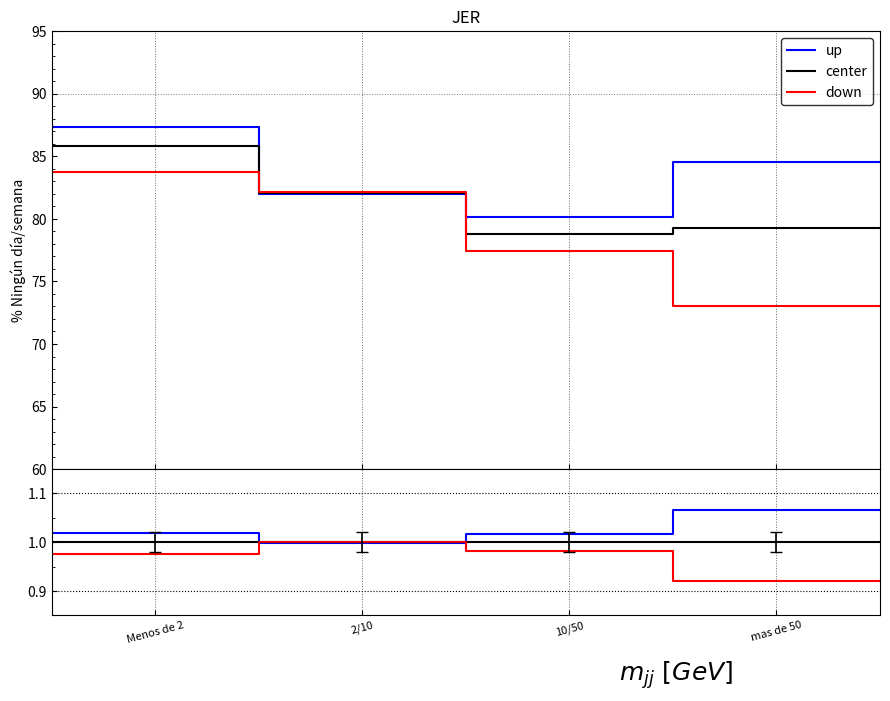

What is the label of the 3rd point from the left?

2/10